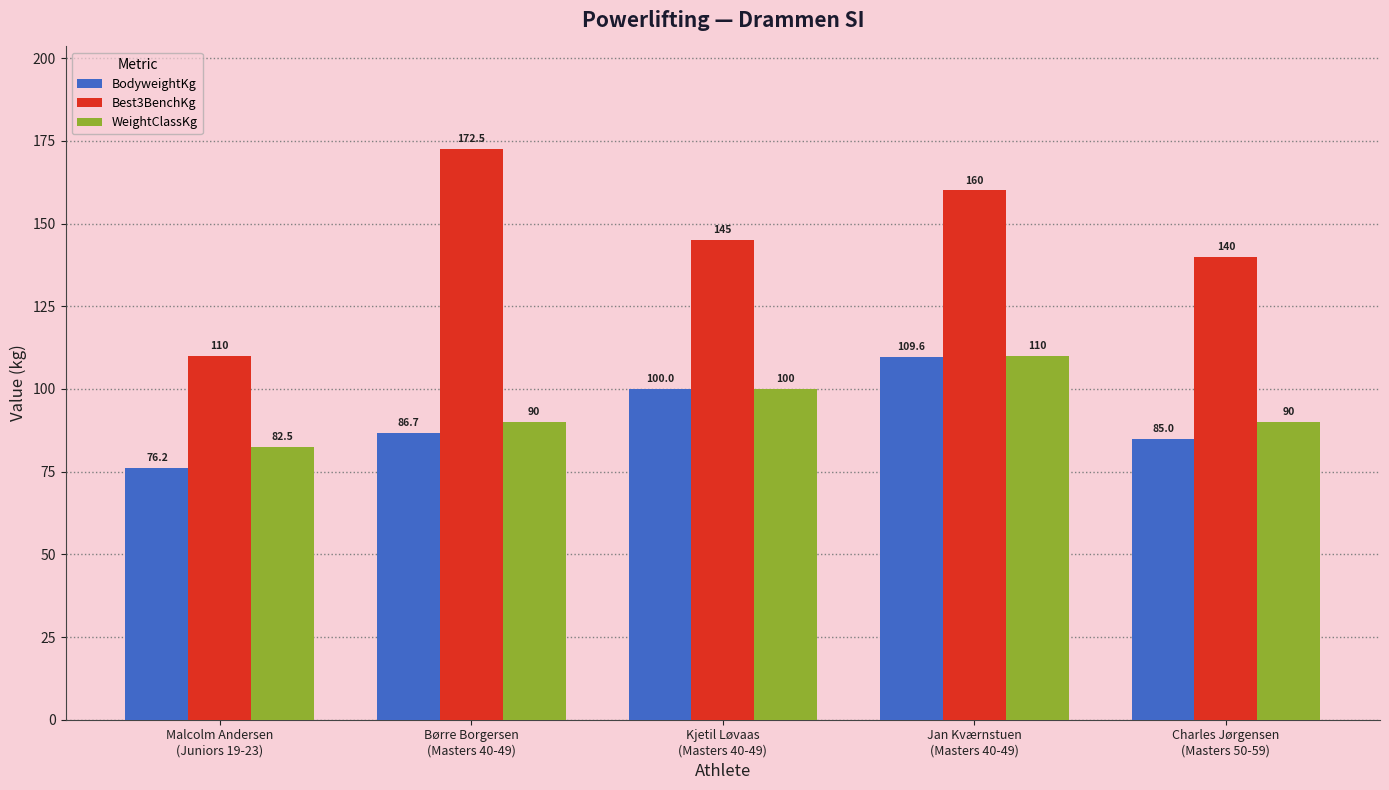

The WeightClassKg series shows 122.6 at Malcolm Andersen
(Juniors 19-23). True or false?

False